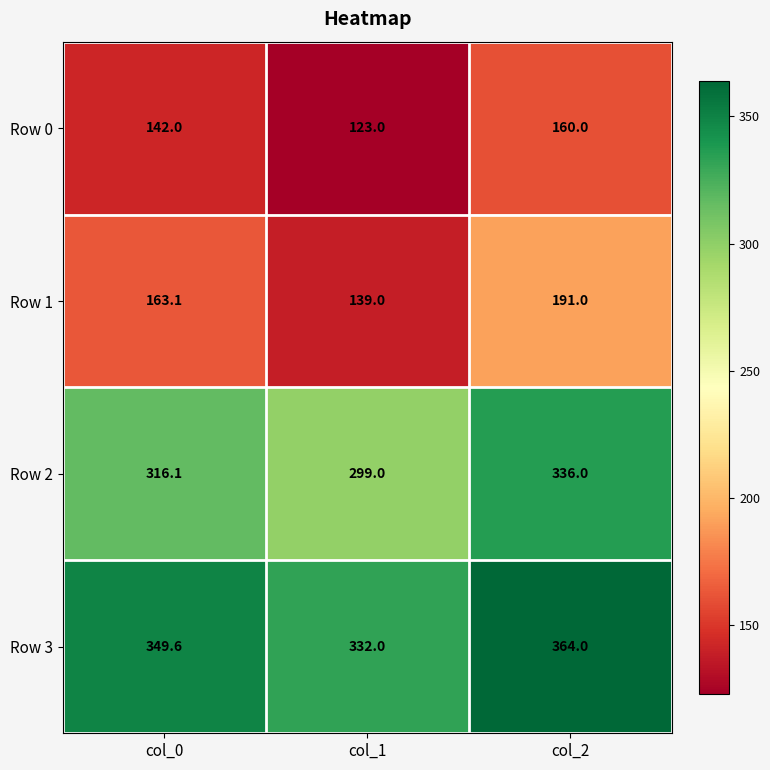

Which series has the widest spread of values?

Row 1